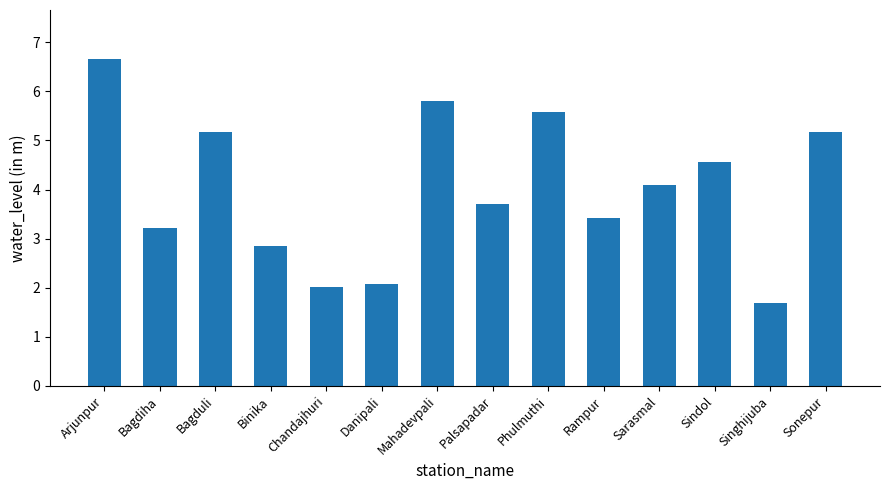

What position from the right is Chandajhuri?

10